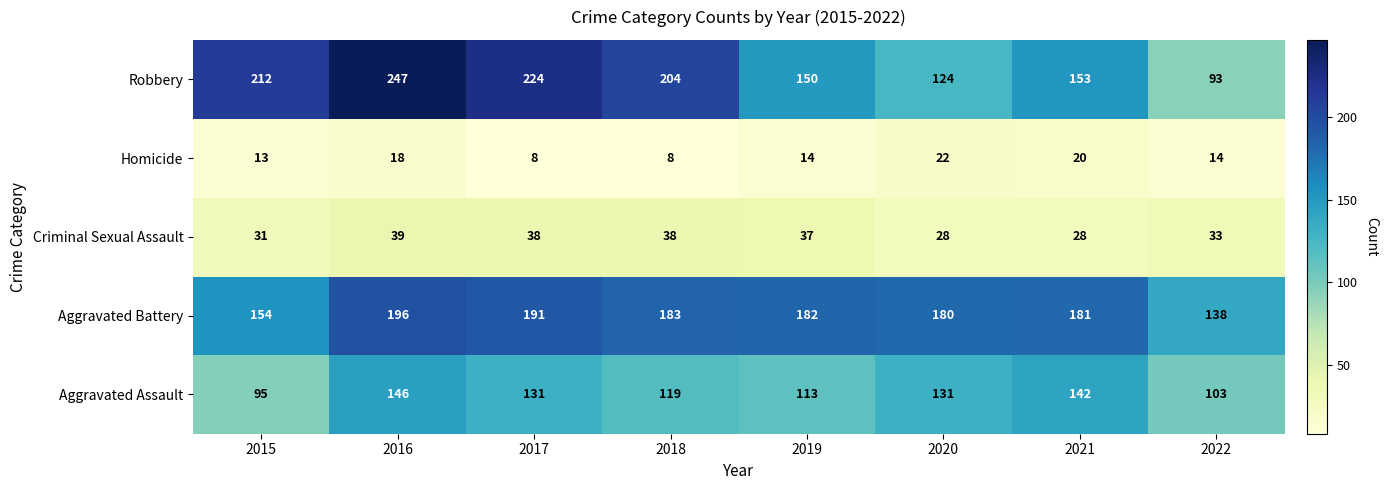

The Criminal Sexual Assault series shows 37 at 2019. True or false?

True